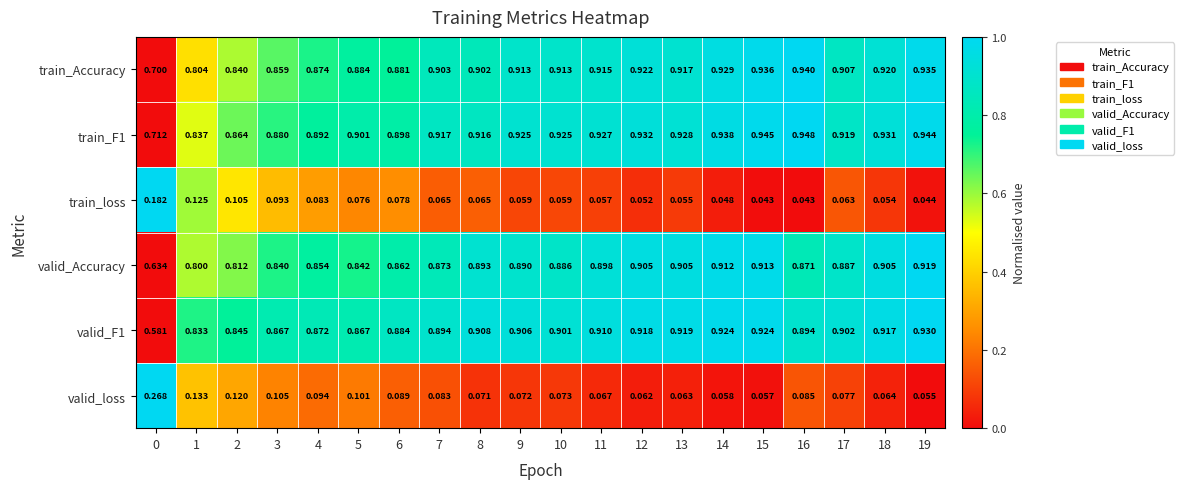

Which series changed the most between 4 and 14?

valid_Accuracy